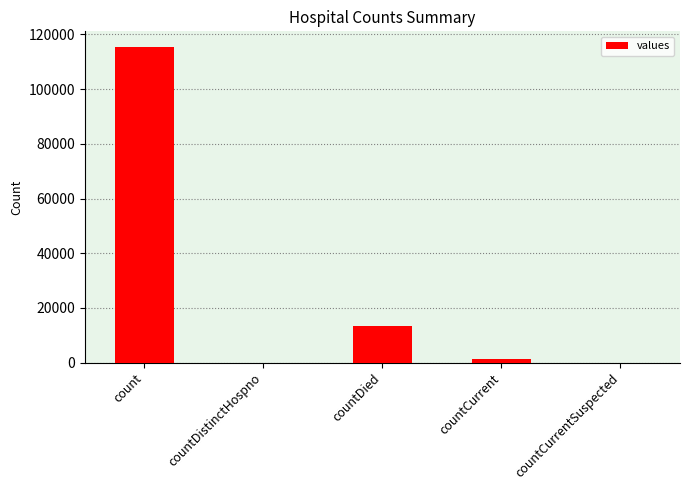

True or false: the data shows 13343 at countDied.

True